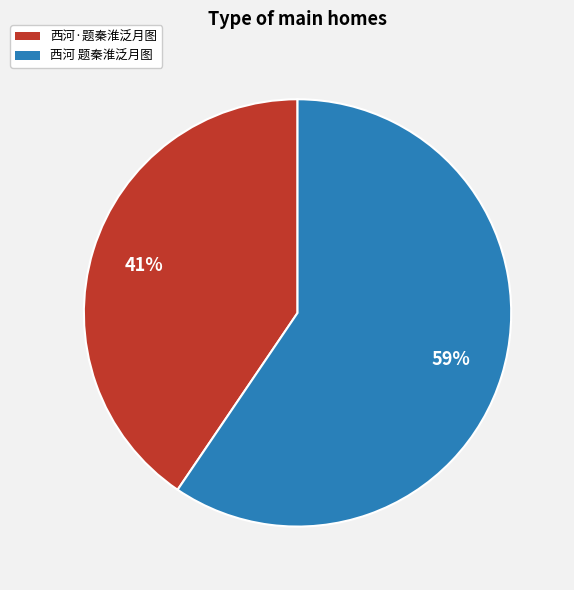

Which slice is the largest?

西河 题秦淮泛月图